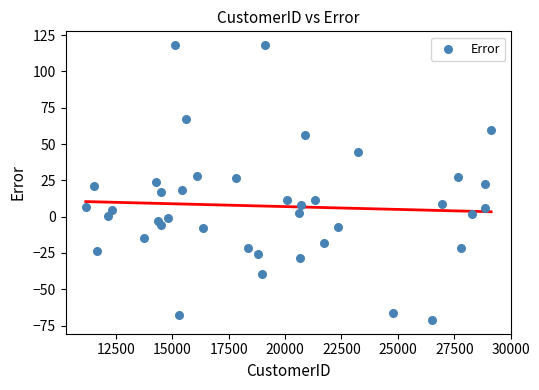

What is the range of X values (max minus min)?

17967.0